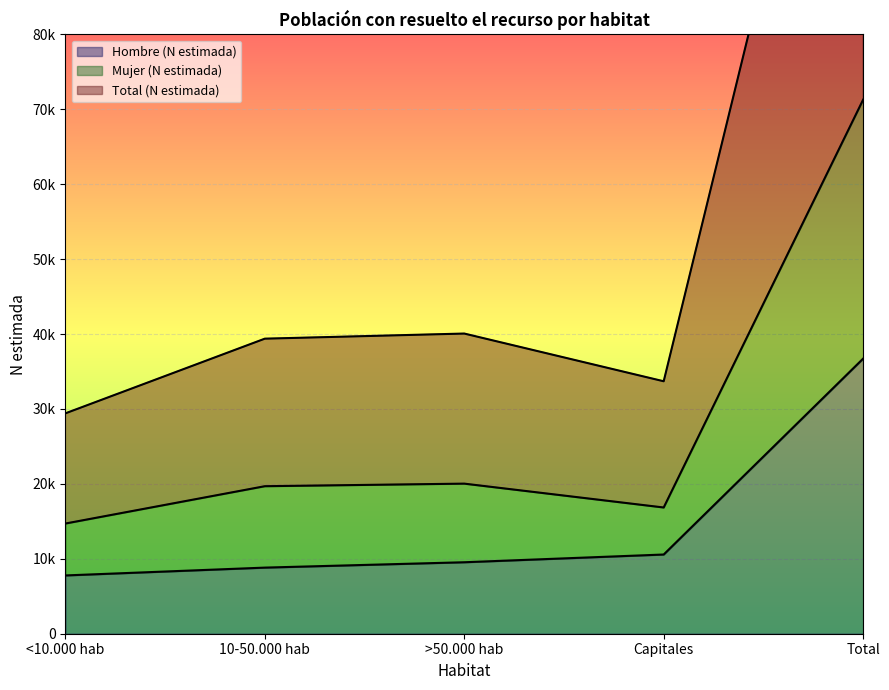

True or false: Hombre (N estimada) has a value of 7781 at <10.000 hab.

True